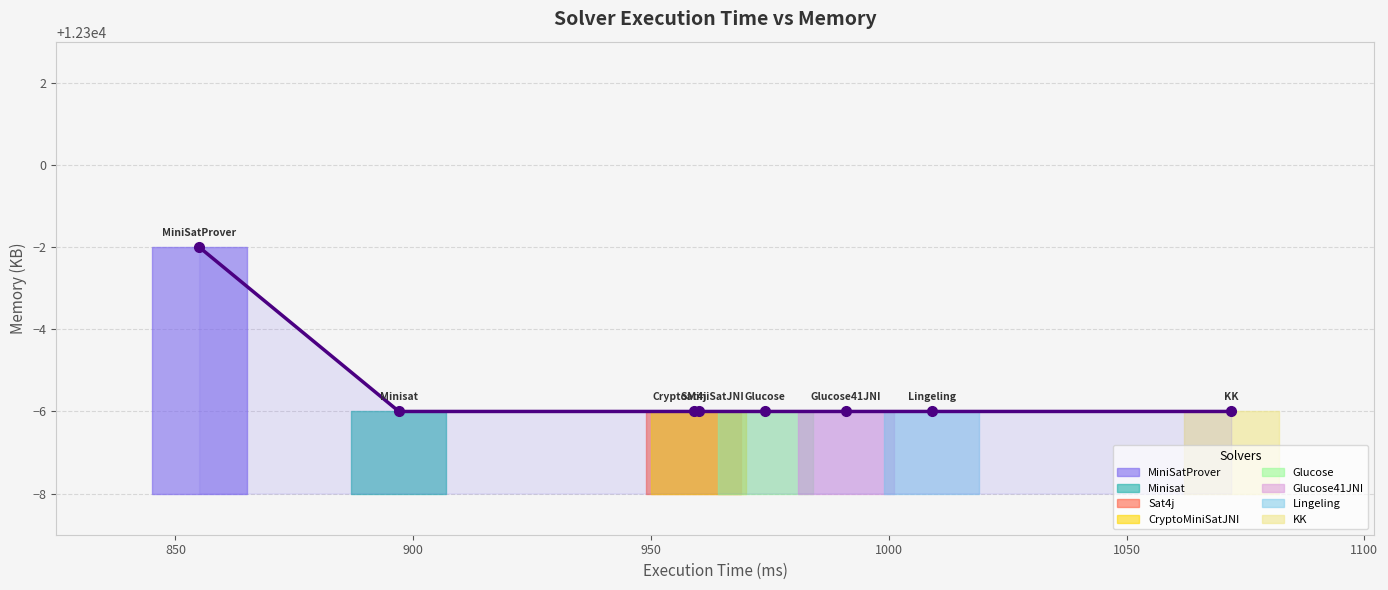

Does the chart have visible grid lines?

Yes